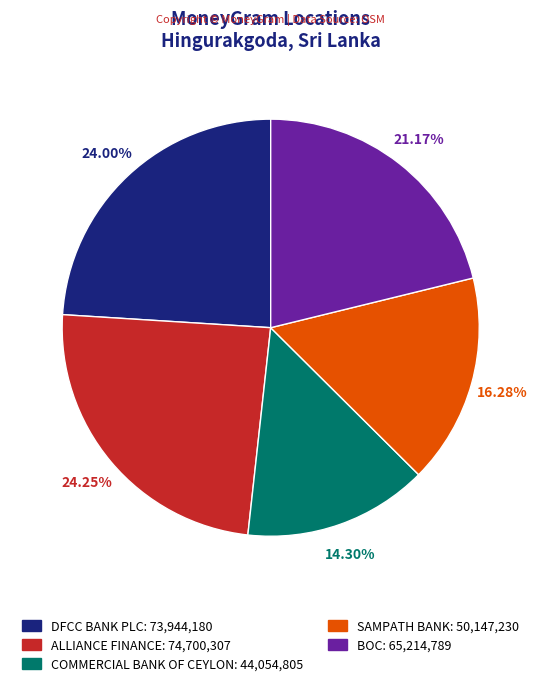

To the nearest percent, what is the difference between the largest and smallest slice percentages?

10%